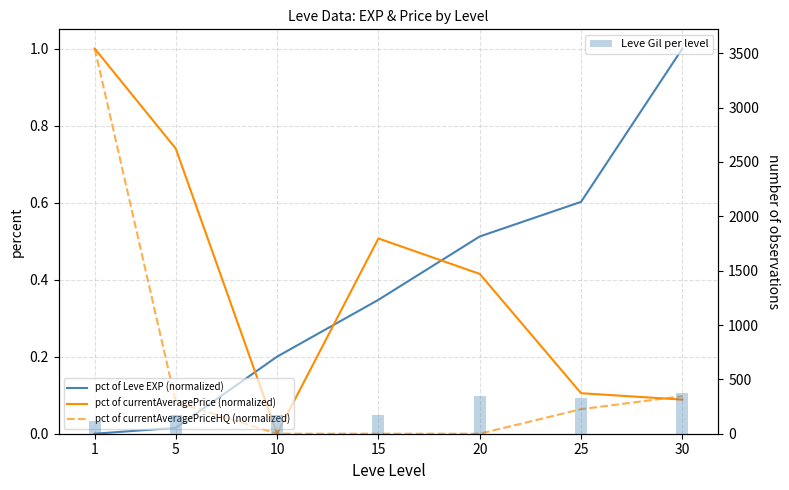

Which category has the lowest value across all series?

1